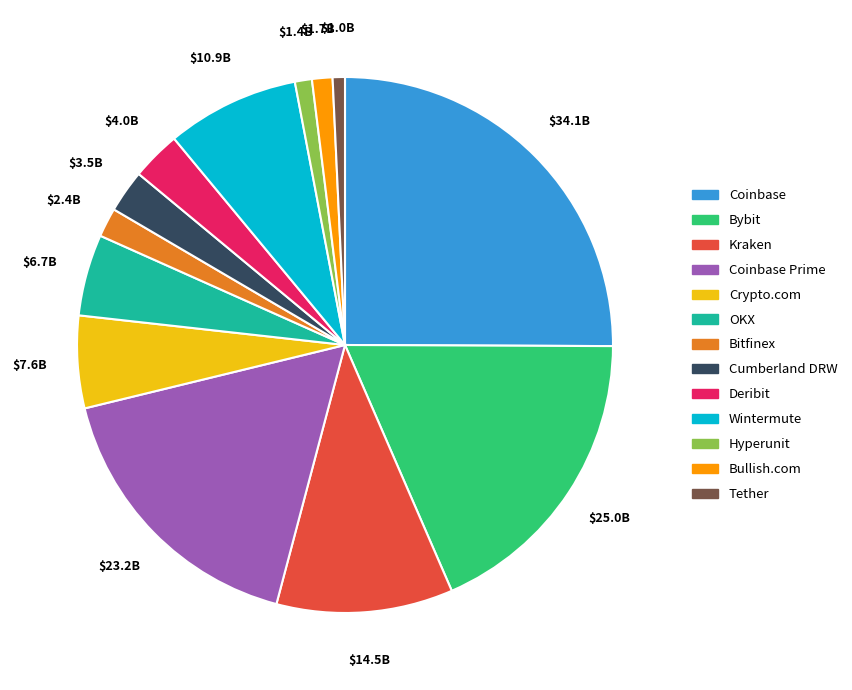

What is the largest slice in the pie chart?

Coinbase